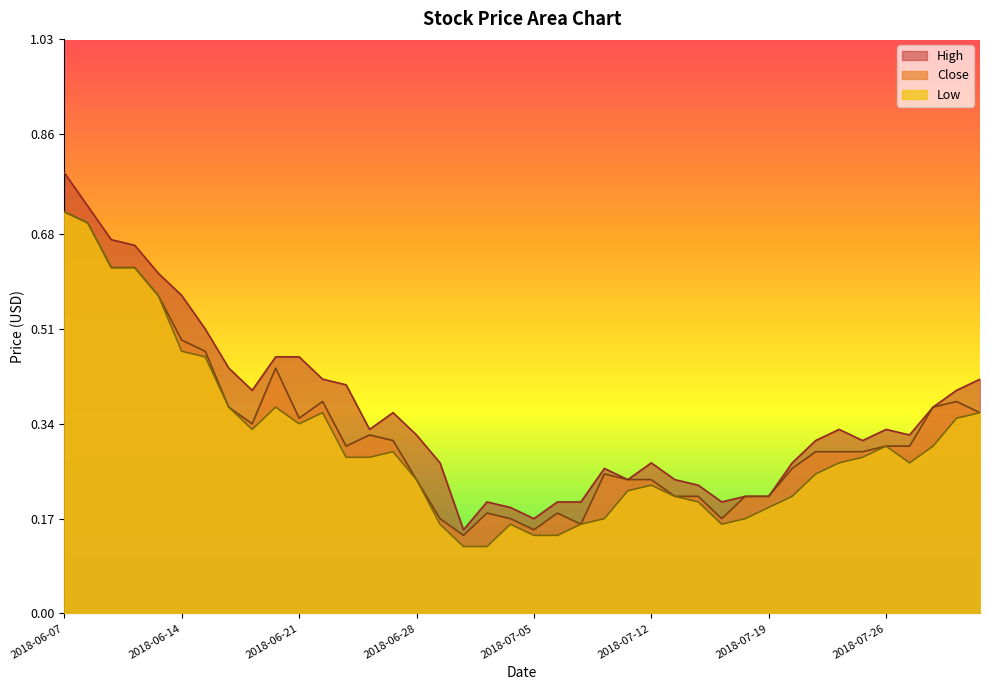

Does the chart have visible grid lines?

No